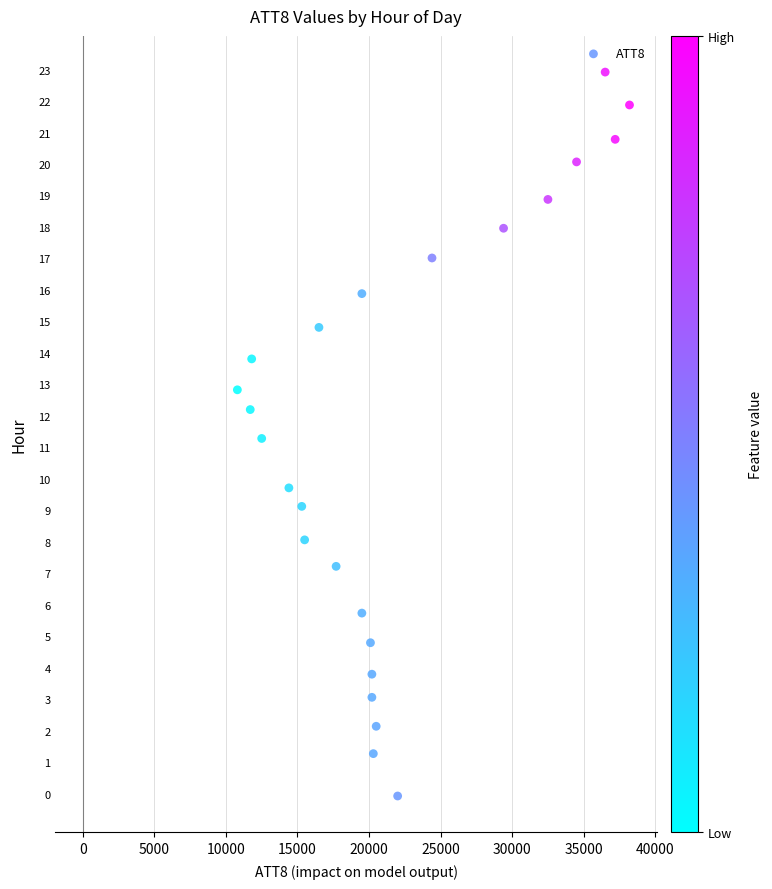

What is the range of X values (max minus min)?

27400.0